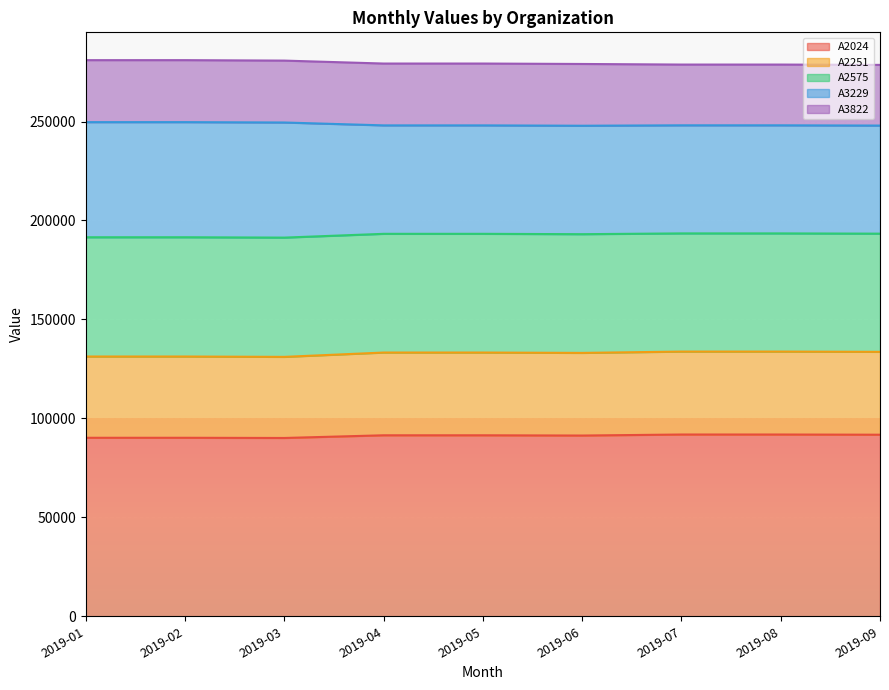

What is the difference between the maximum and minimum values in the A2024 series?

1748